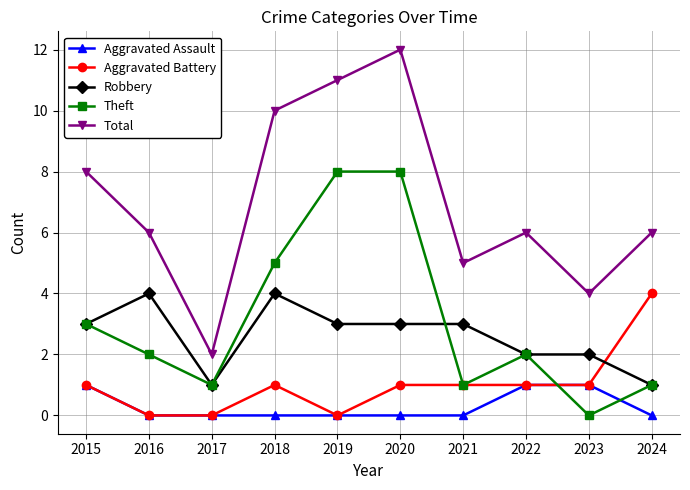

What is the value of the Robbery point at the 6th from the left?

3